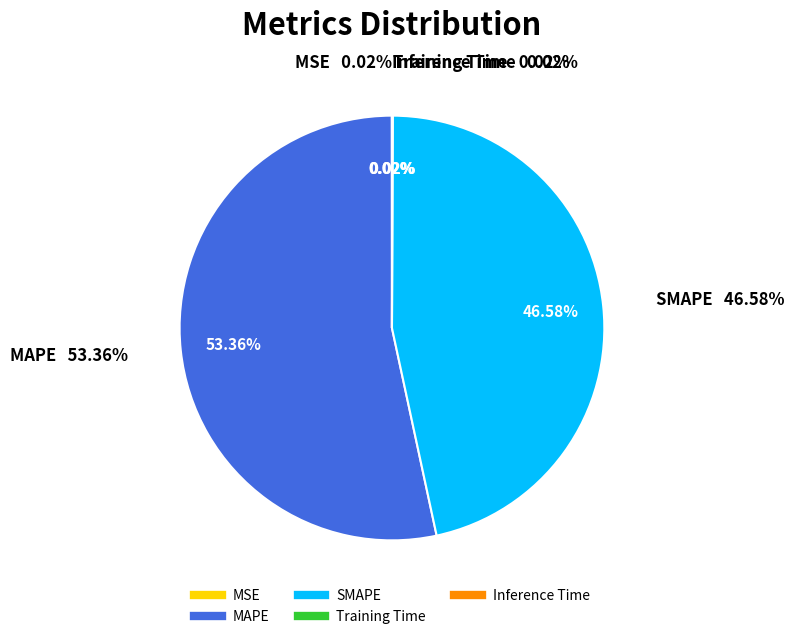

What percentage is NOT represented by MSE?

100.0%